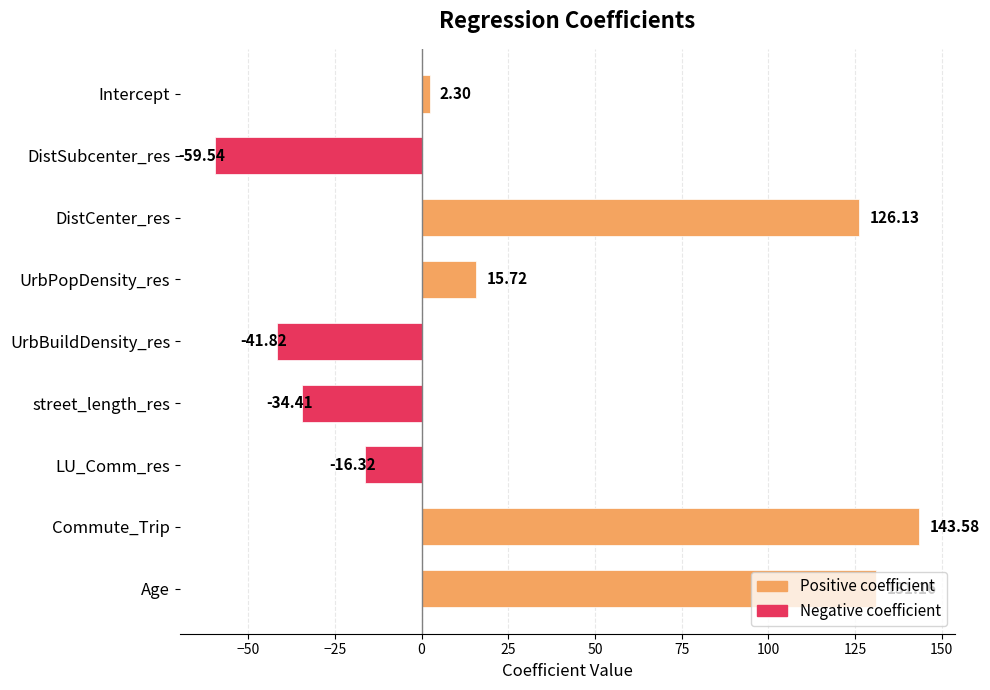

How many bars are there in total?

9